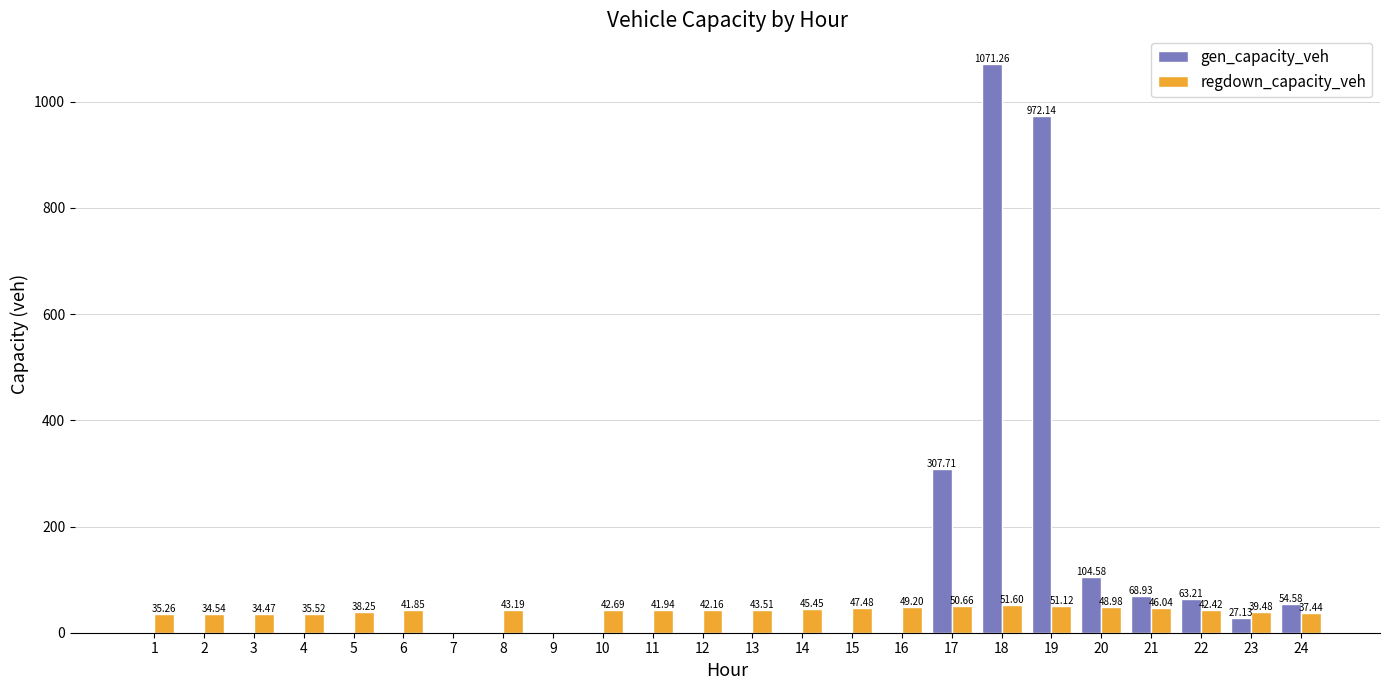

Which series has the largest total across all categories?

gen_capacity_veh